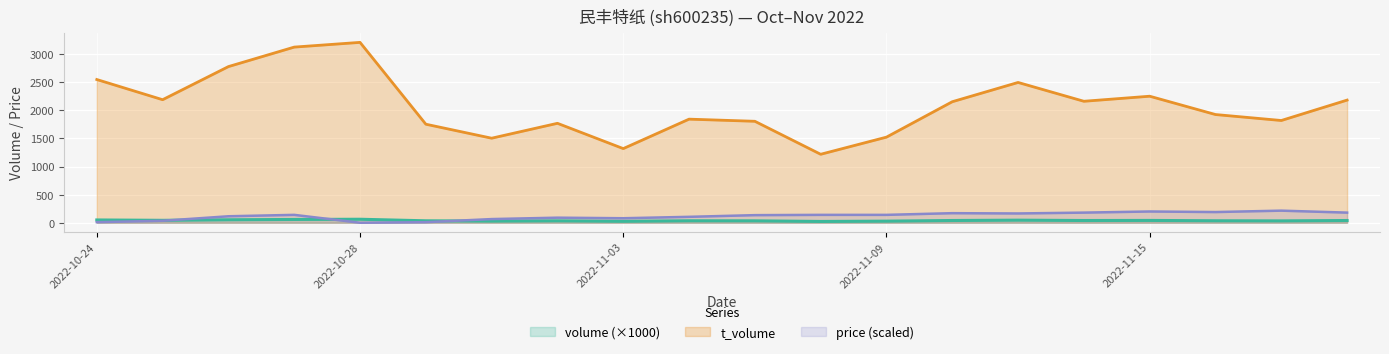

At which category does price reach its first local valley?

2022-10-28